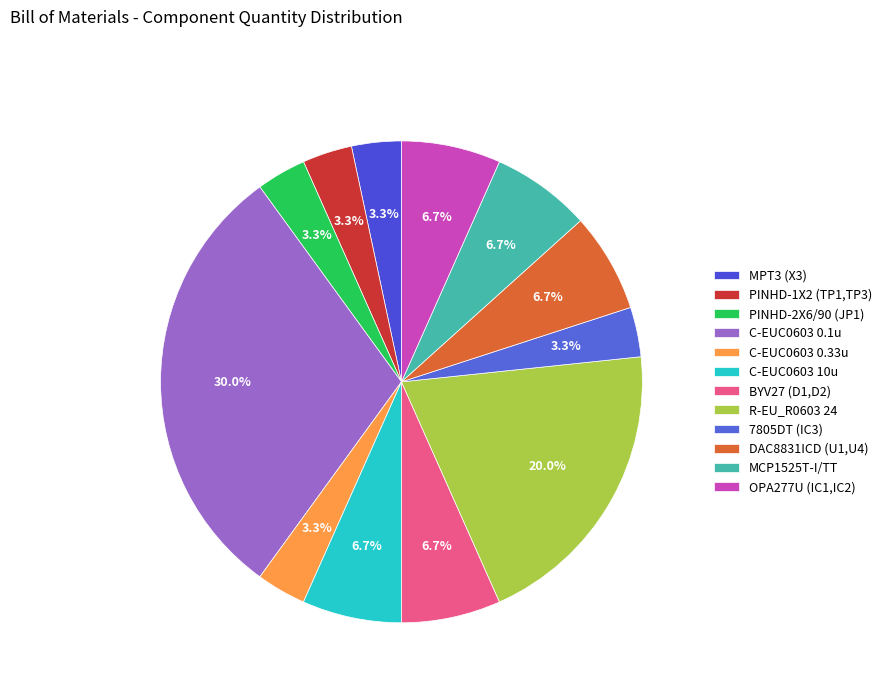

Do BYV27 (D1,D2) and C-EUC0603 0.33u together represent more than half of the pie?

No